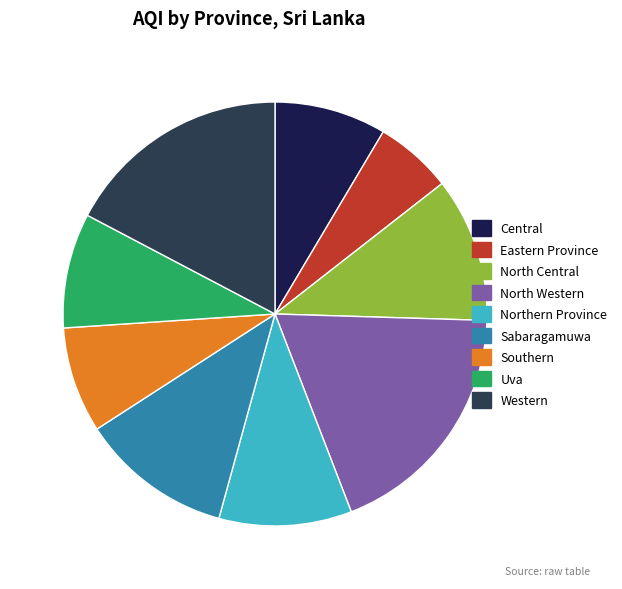

True or false: Western accounts for 17% of the total.

True